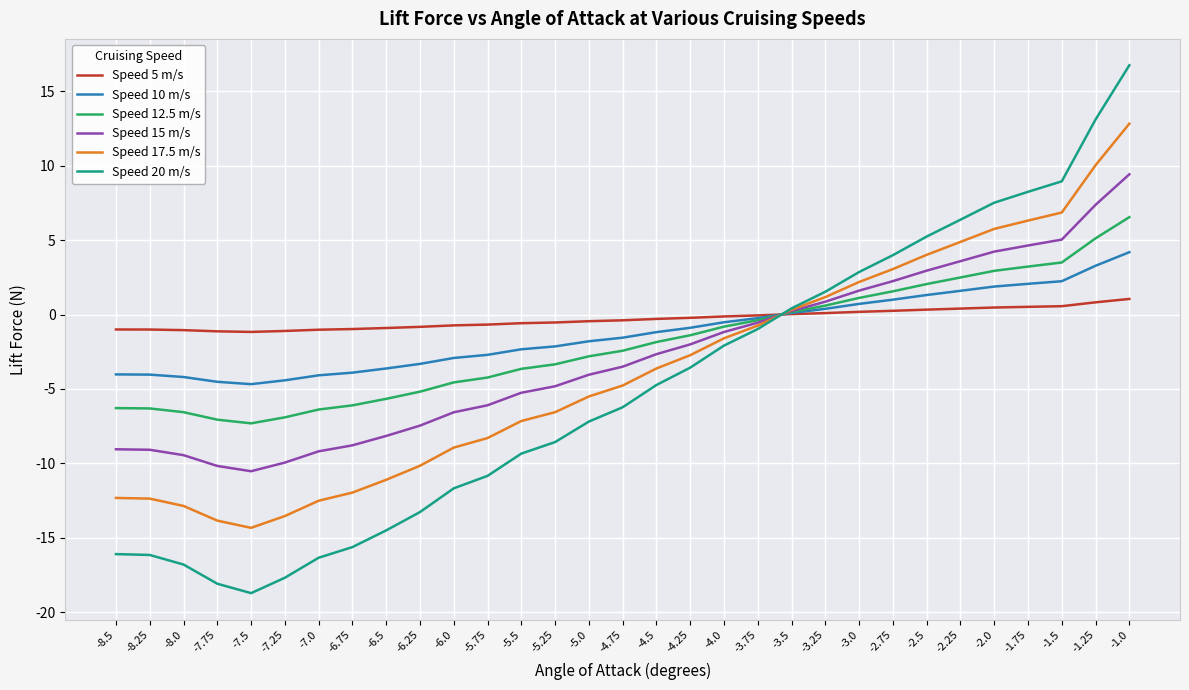

Between which two adjacent categories do Speed 20 m/s and Speed 5 m/s first intersect?

-3.75 and -3.5